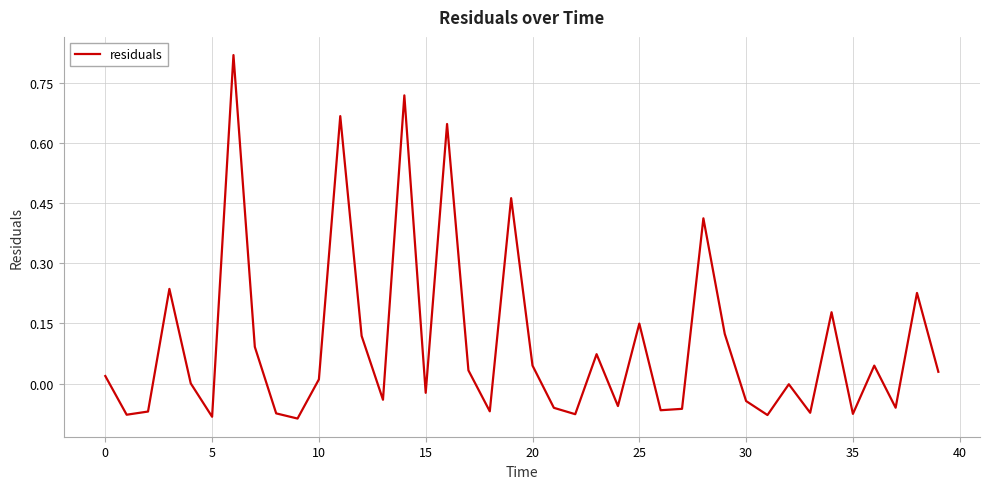

What is the difference between the maximum and minimum values?

0.9